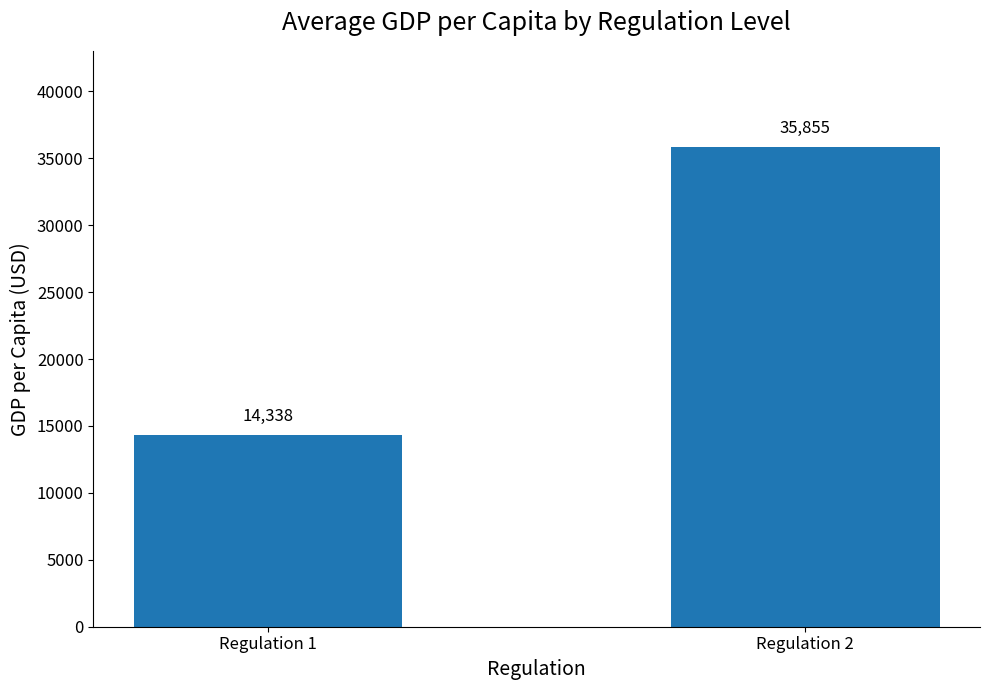

The chart shows a value of 14337.6 at Regulation 1. True or false?

True